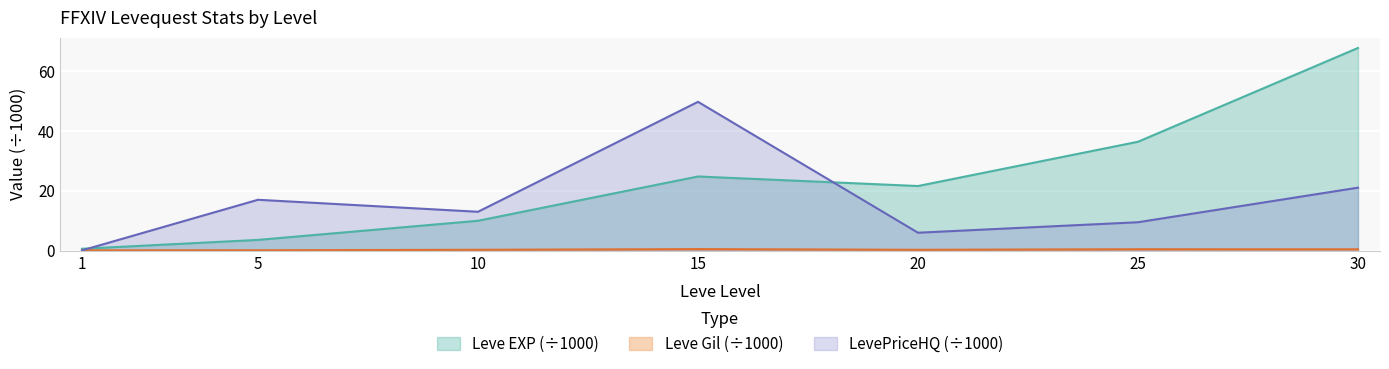

True or false: Leve Gil has more than 0 points higher than both neighbors.

True